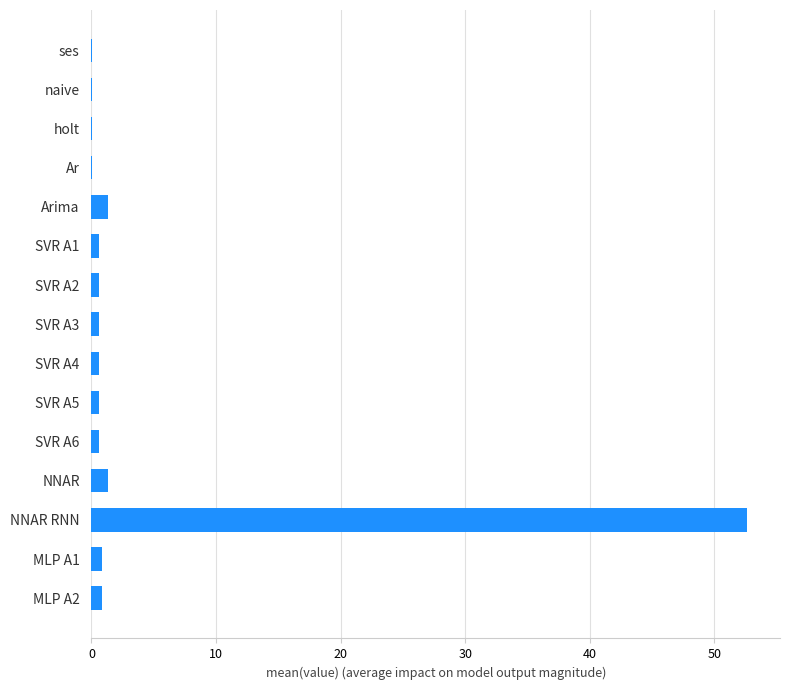

What is the greatest value displayed?

52.6